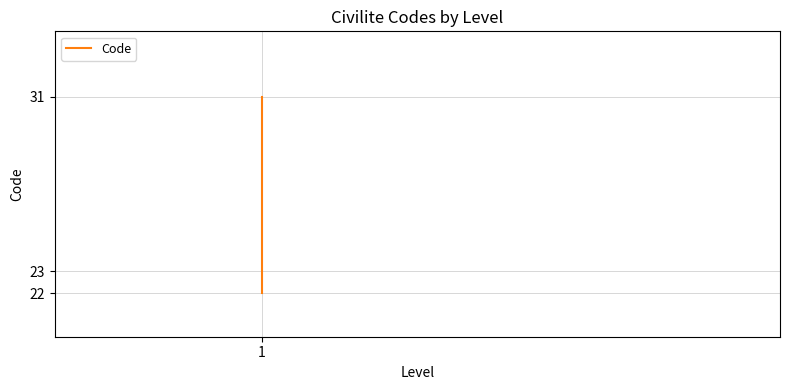

The chart shows a value of 22 at 1. True or false?

True